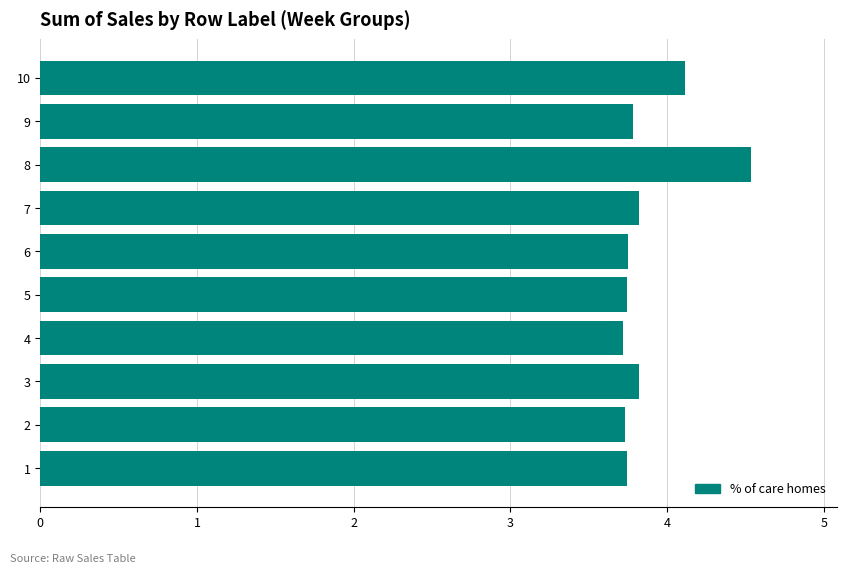

Is it true that the value at 9 is 0.9?

False